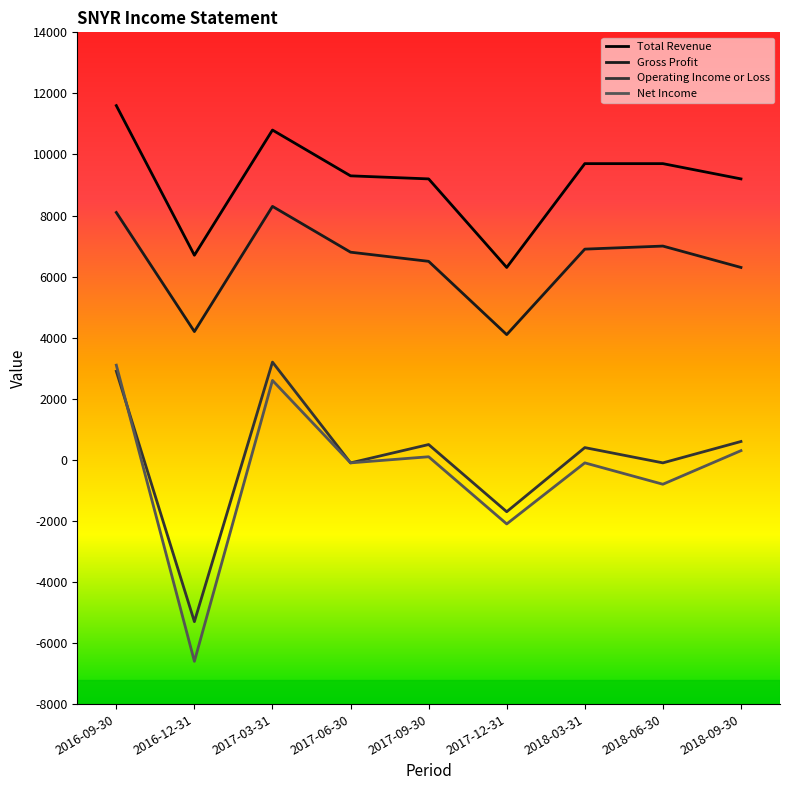

The value of Gross Profit at 2016-12-31 is 5897. True or false?

False